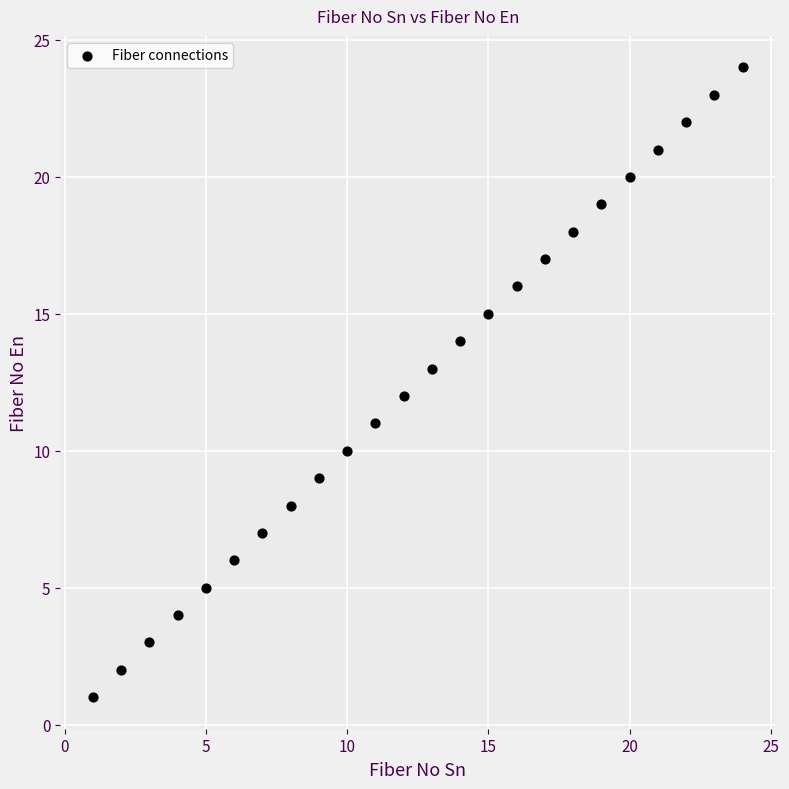

What is the range of X values (max minus min)?

23